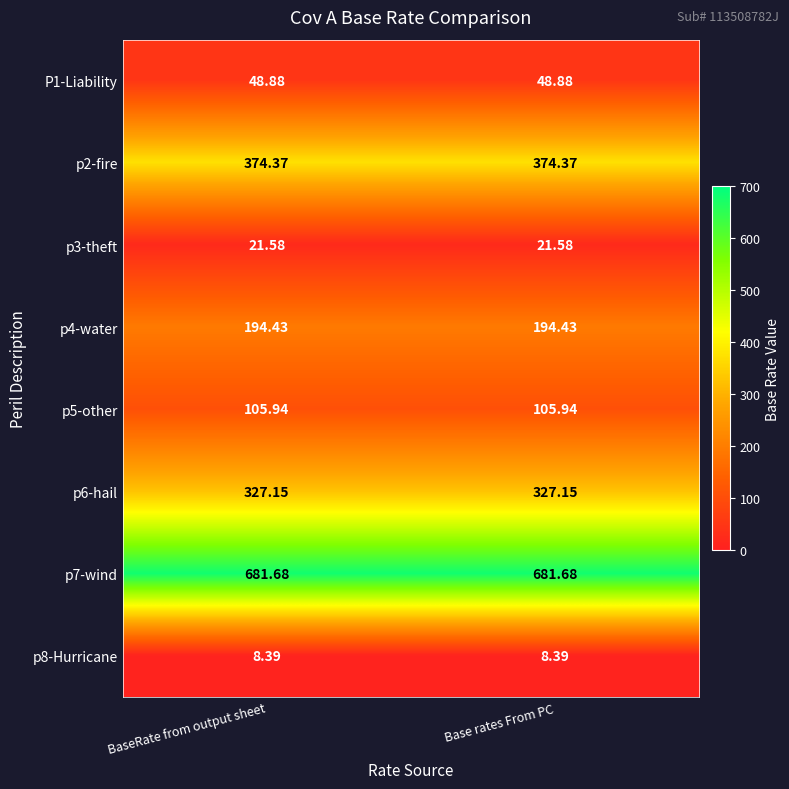

Is the value of p3-theft at BaseRate from output sheet greater than the value of p5-other at Base rates From PC?

No